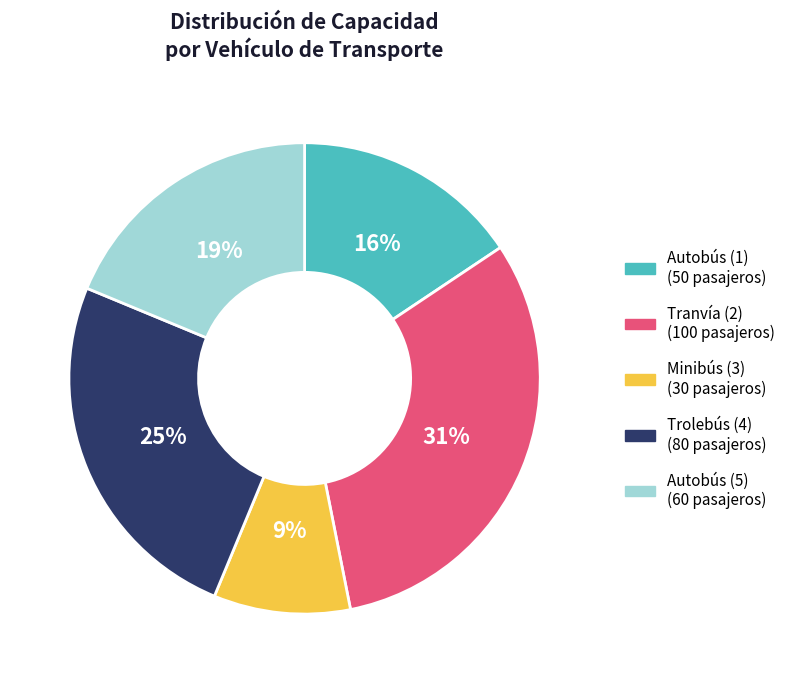

To the nearest percent, what is the combined percentage of Autobús (1) and Trolebús (4)?

41%